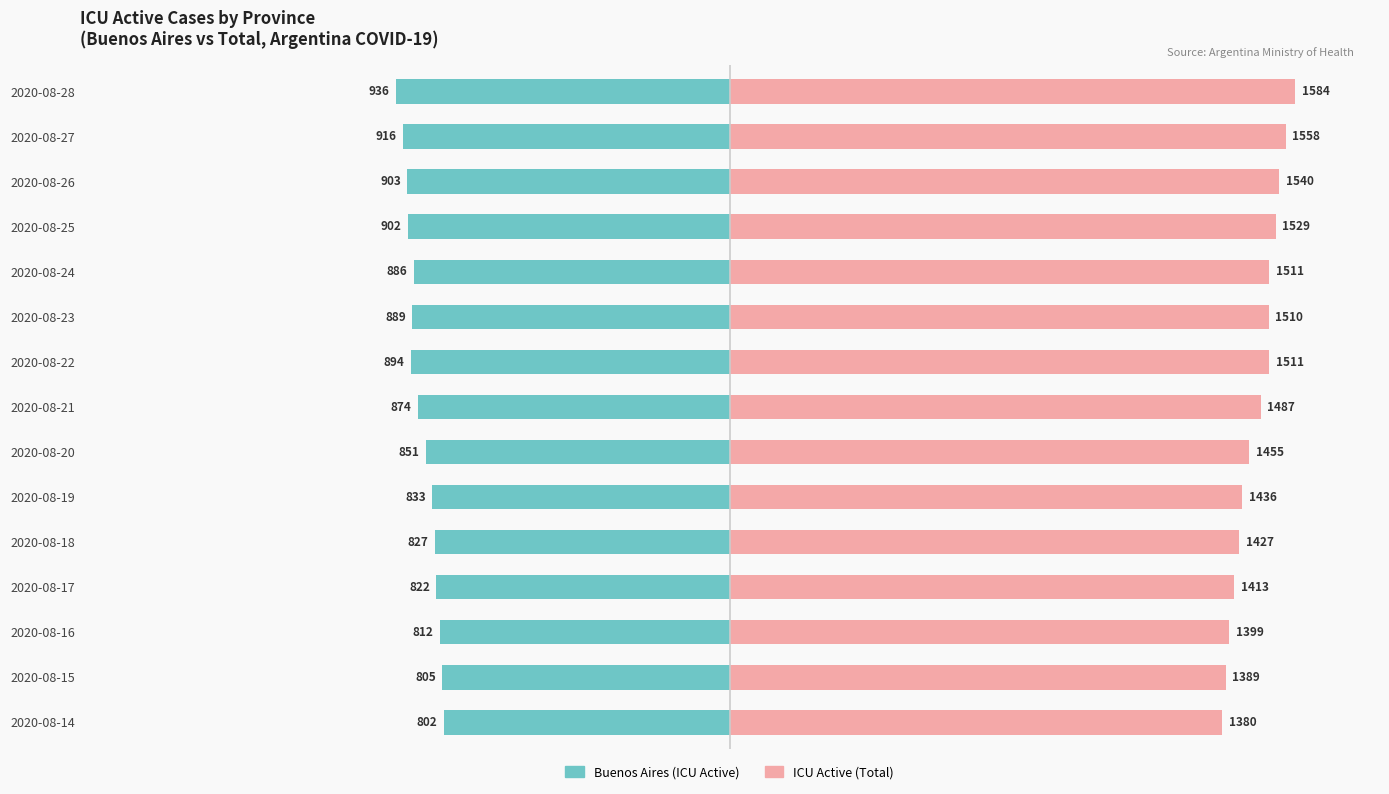

Is the value of ICU Active (Total) at 2020-08-28 greater than the value of Buenos Aires (ICU Active) at 2020-08-28?

Yes